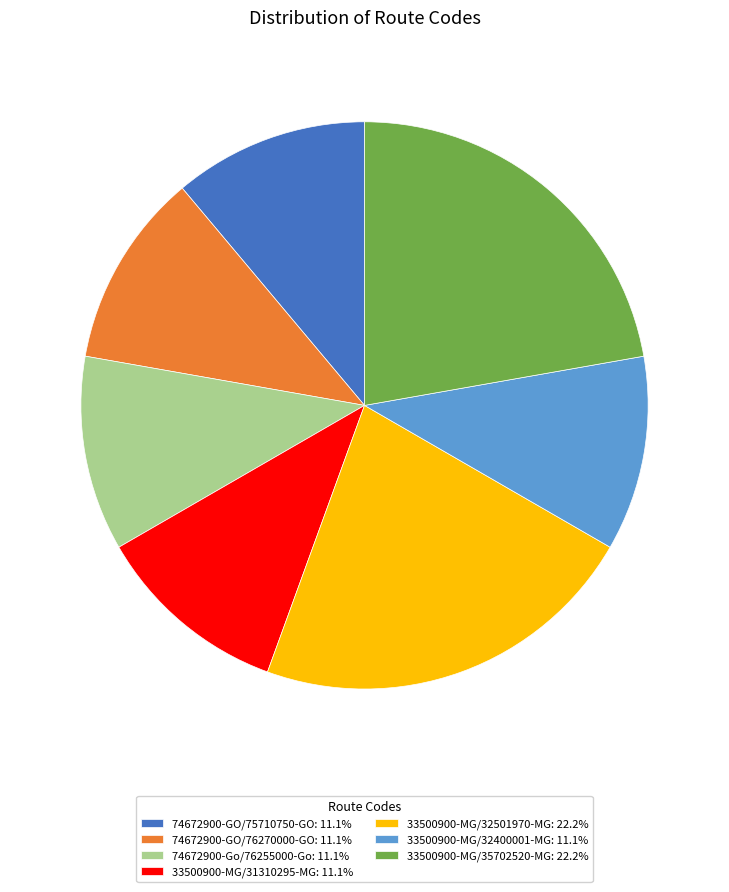

Combined, do 33500900-MG/31310295-MG and 33500900-MG/32400001-MG account for over 50%?

No